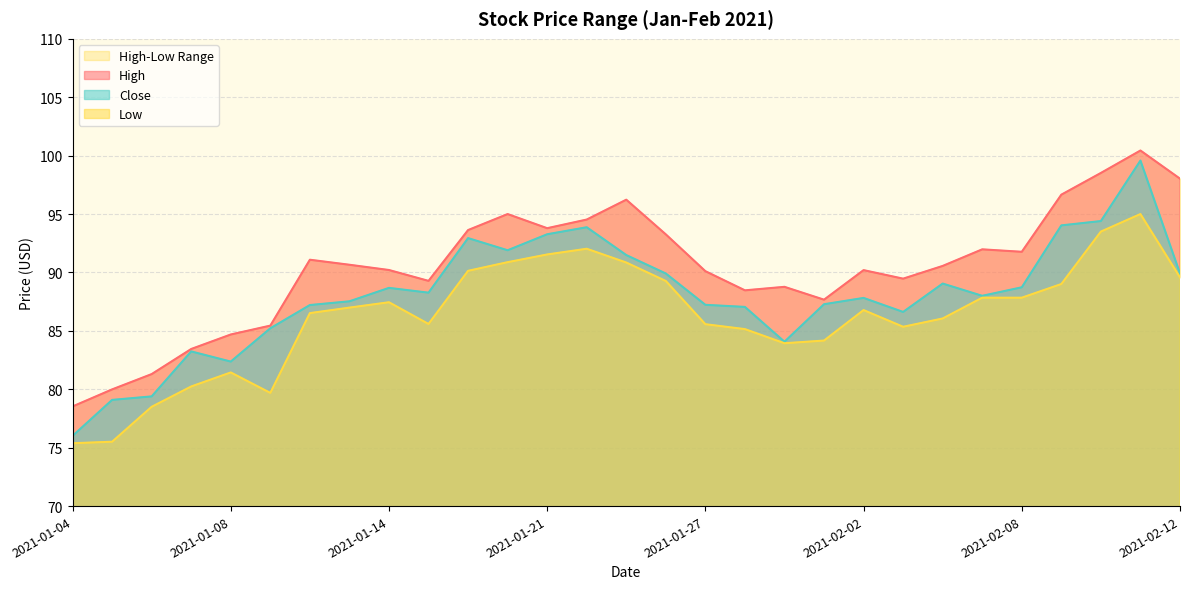

True or false: Close and Low cross at least once.

False